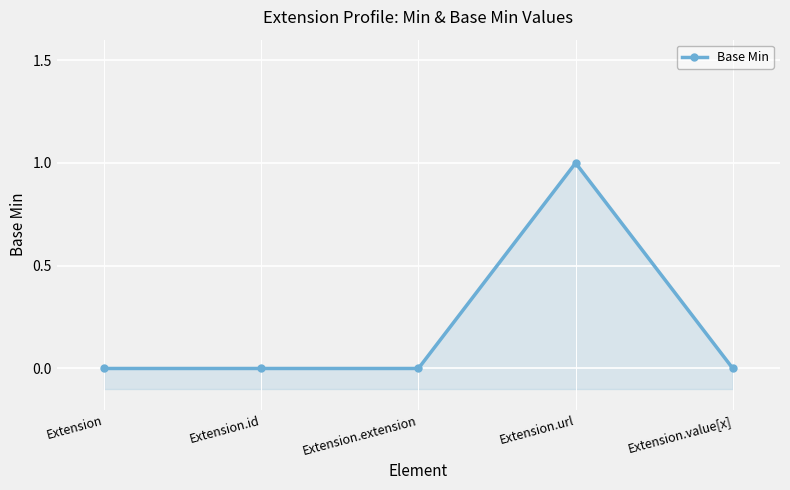

Reading right to left, transcribe all the data shown in this chart.

Extension.value[x]=0	Extension.url=1	Extension.extension=0	Extension.id=0	Extension=0